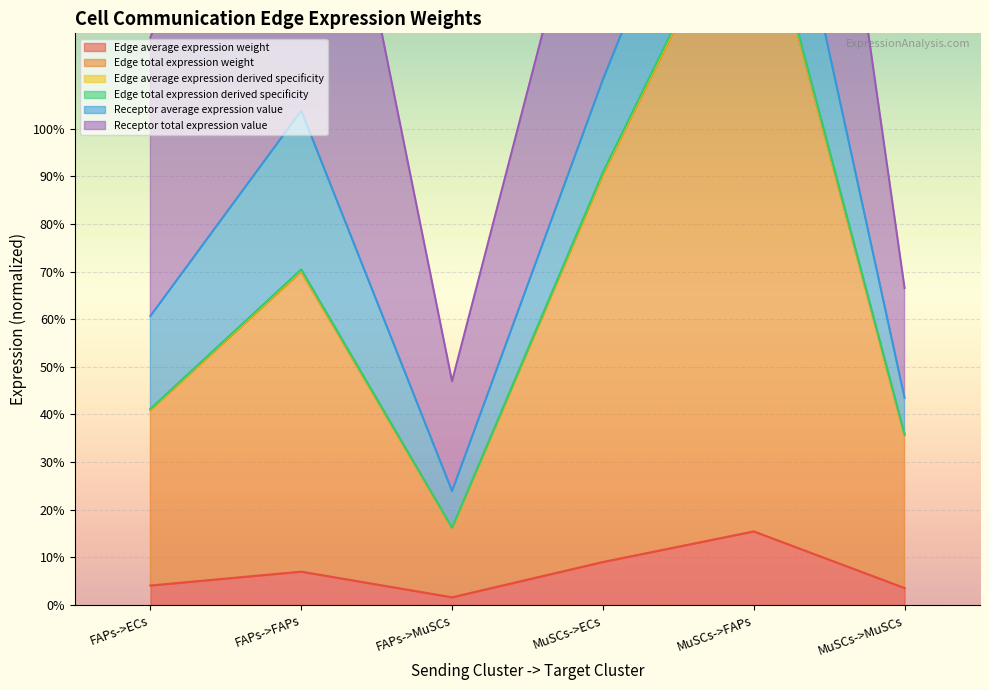

Read the Edge average expression weight value at MuSCs->MuSCs.

3.6